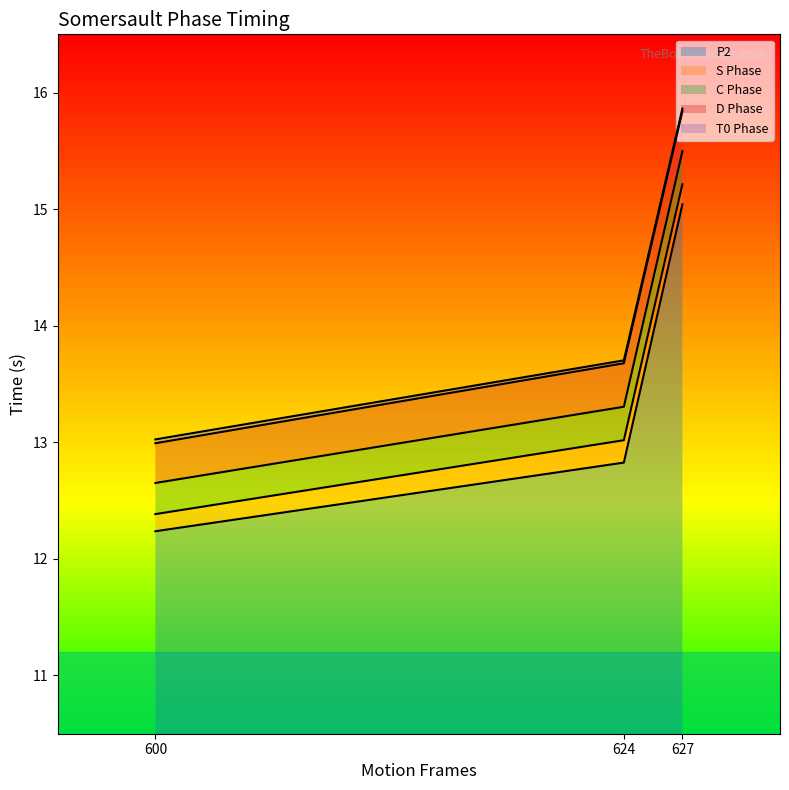

Is the value of C_phase at SF1 (627) greater than the value of T0_phase at SF2 (624)?

Yes